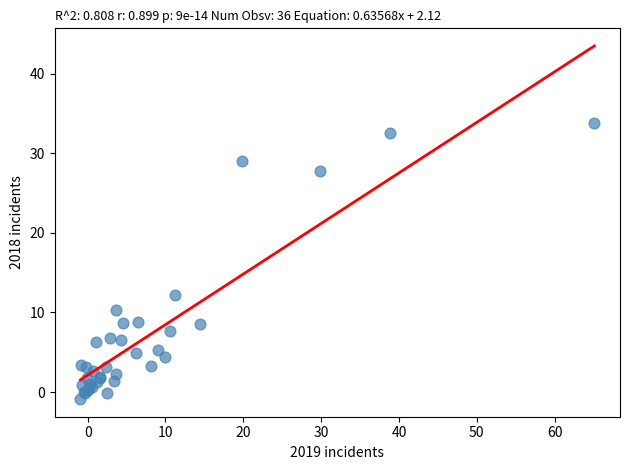

What Y value in the scatter plot is closest to 16?

12.2